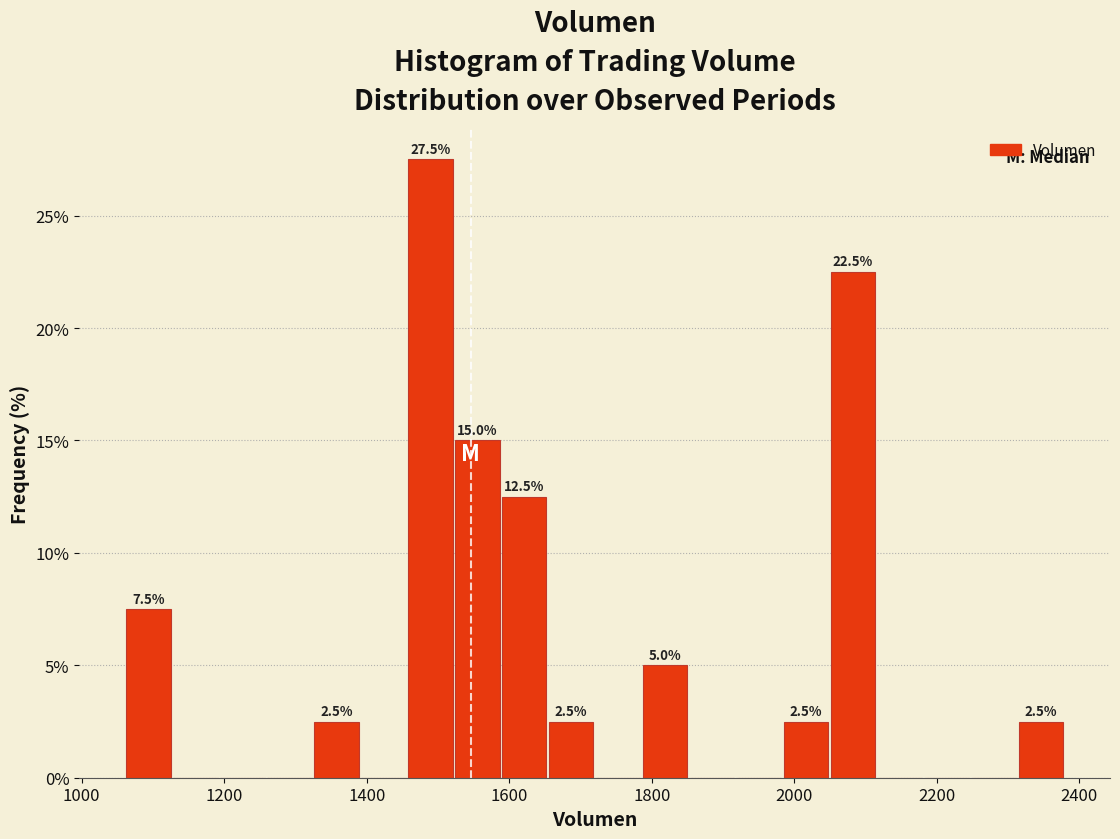

Read against the x-axis, roughly where is the centre of the tallest bar?

1480